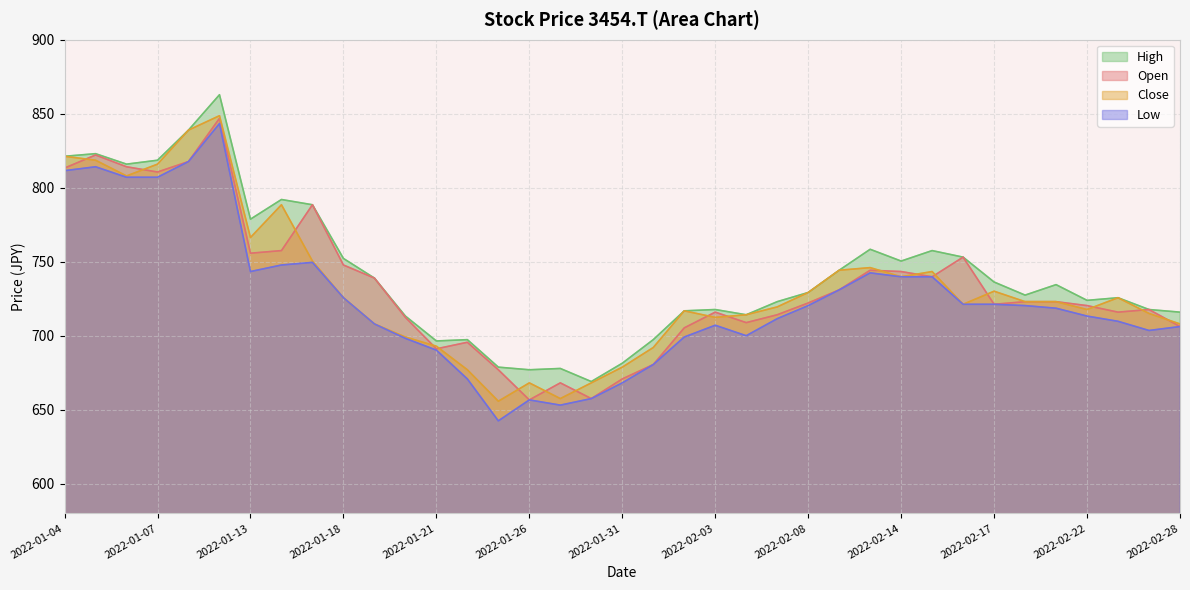

Rank the series at 2022-02-01 from lowest to highest value.

Open, Low, Close, High